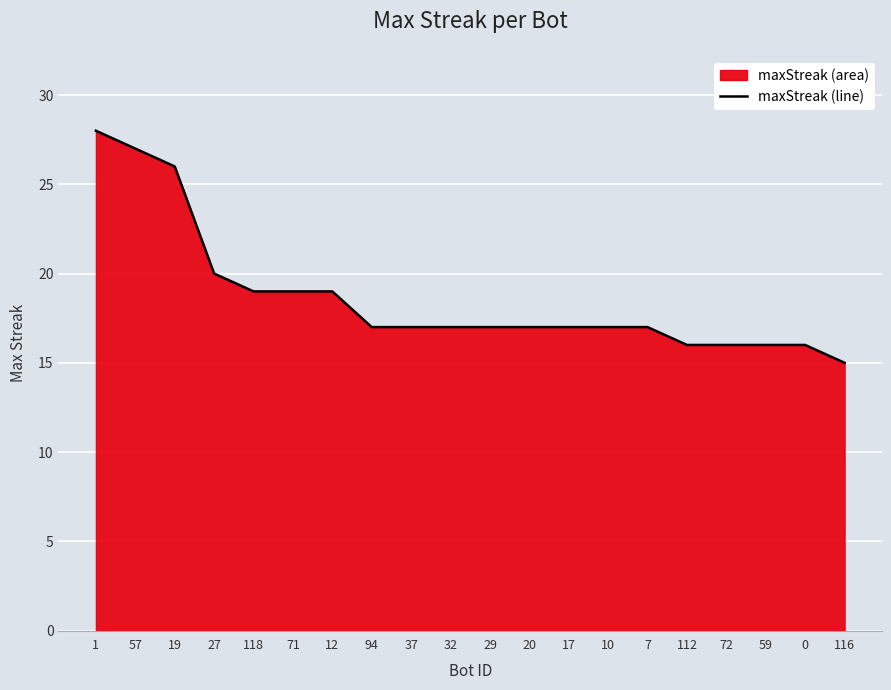

What is the value of the 2nd point from the left?

27